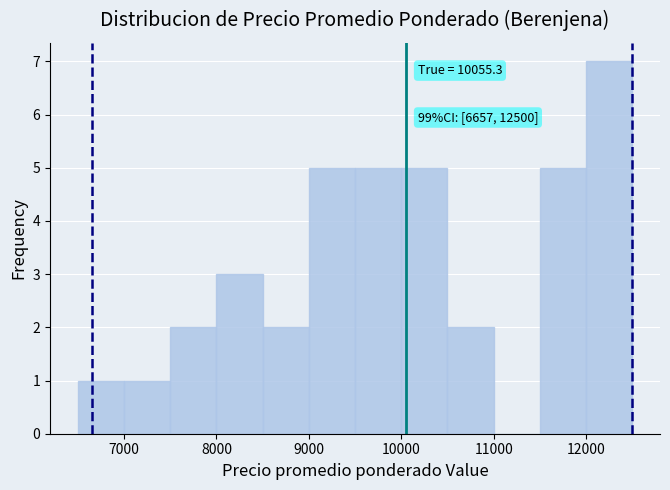

Which range on the x-axis has the tallest bar?

12000 to 12500